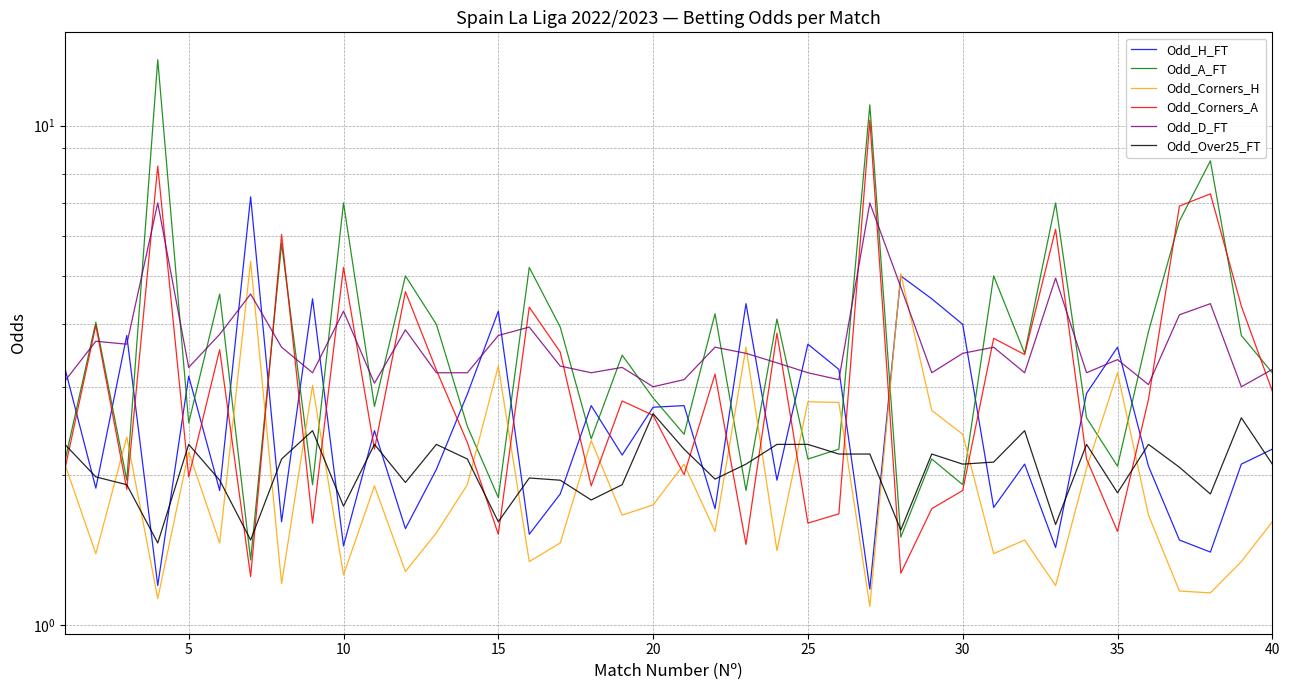

What is the maximum value shown in the chart?

13.6